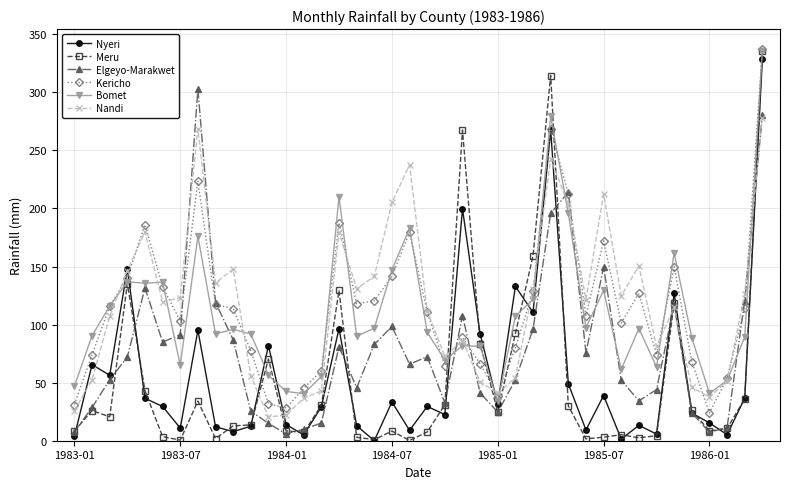

Which series has the largest range (max minus min)?

Meru